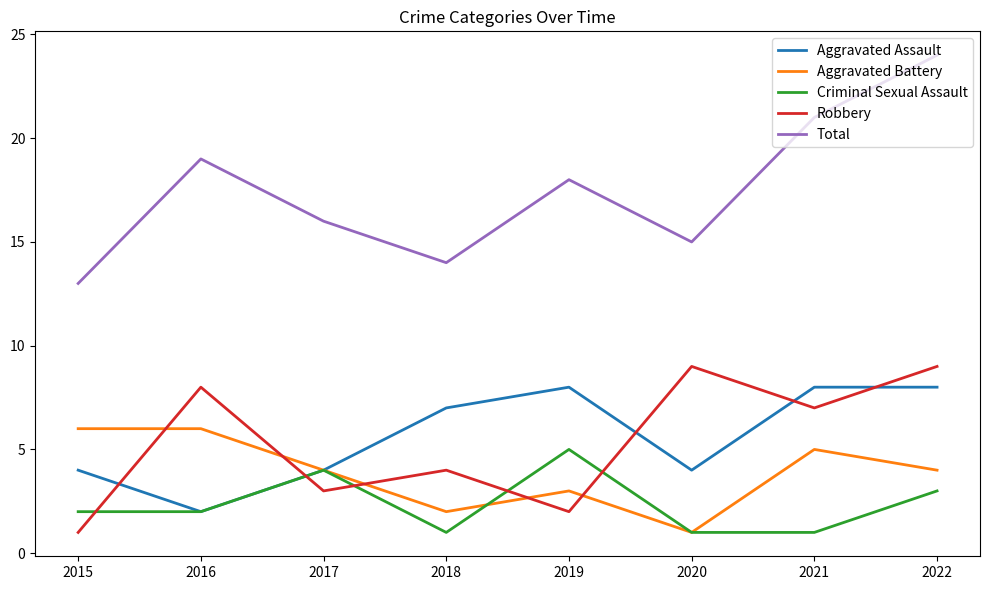

What is the maximum value shown in the chart?

24